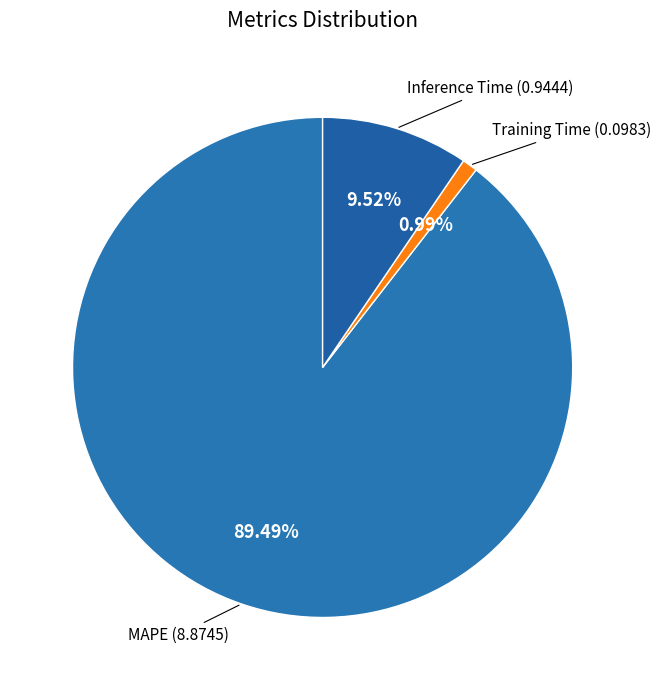

The MAPE slice represents 89% of the pie. True or false?

True